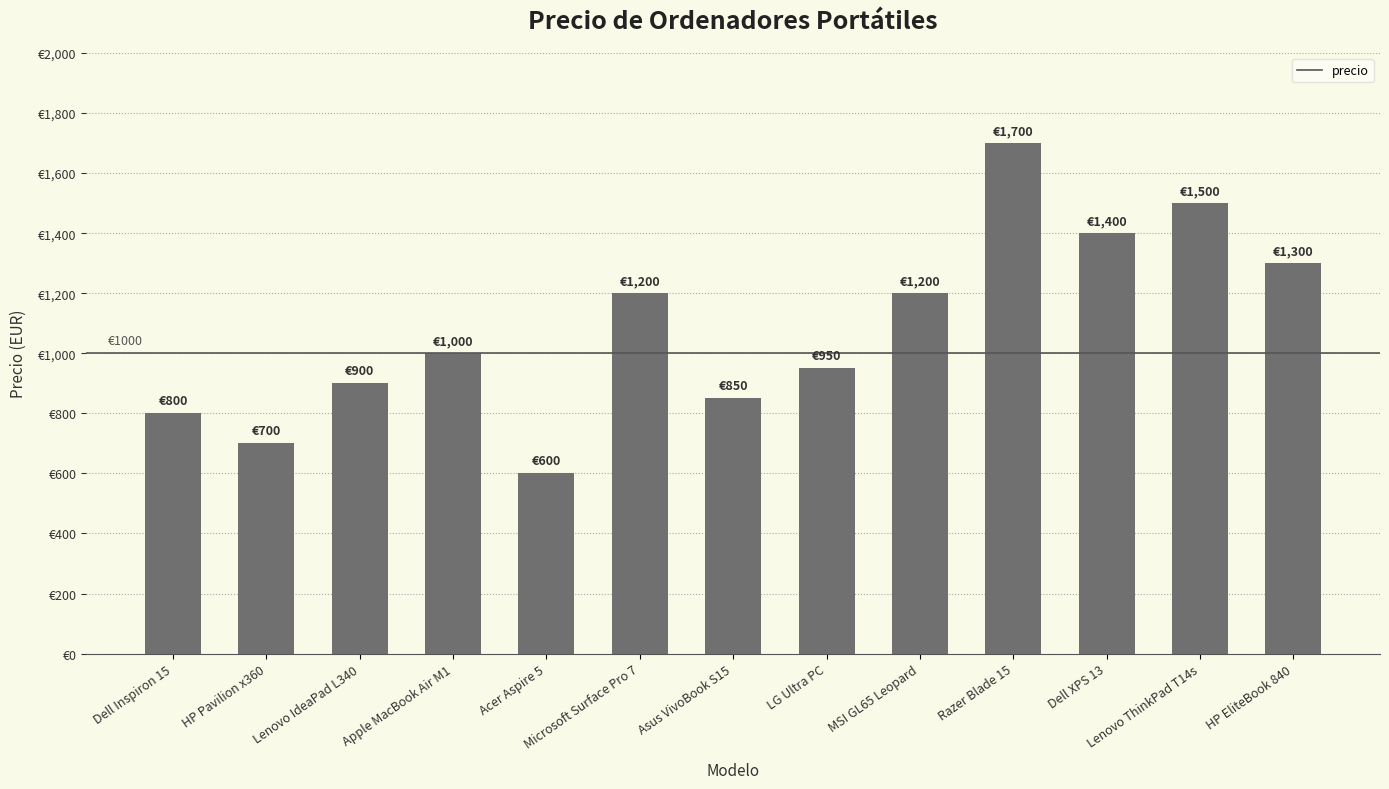

The chart shows a value of 1200 at MSI GL65 Leopard. True or false?

True